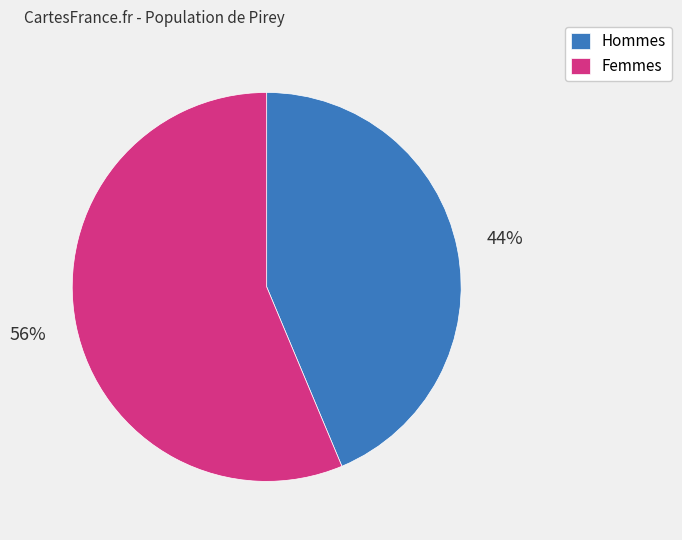

Rank the categories by value from lowest to highest.

Hommes, Femmes